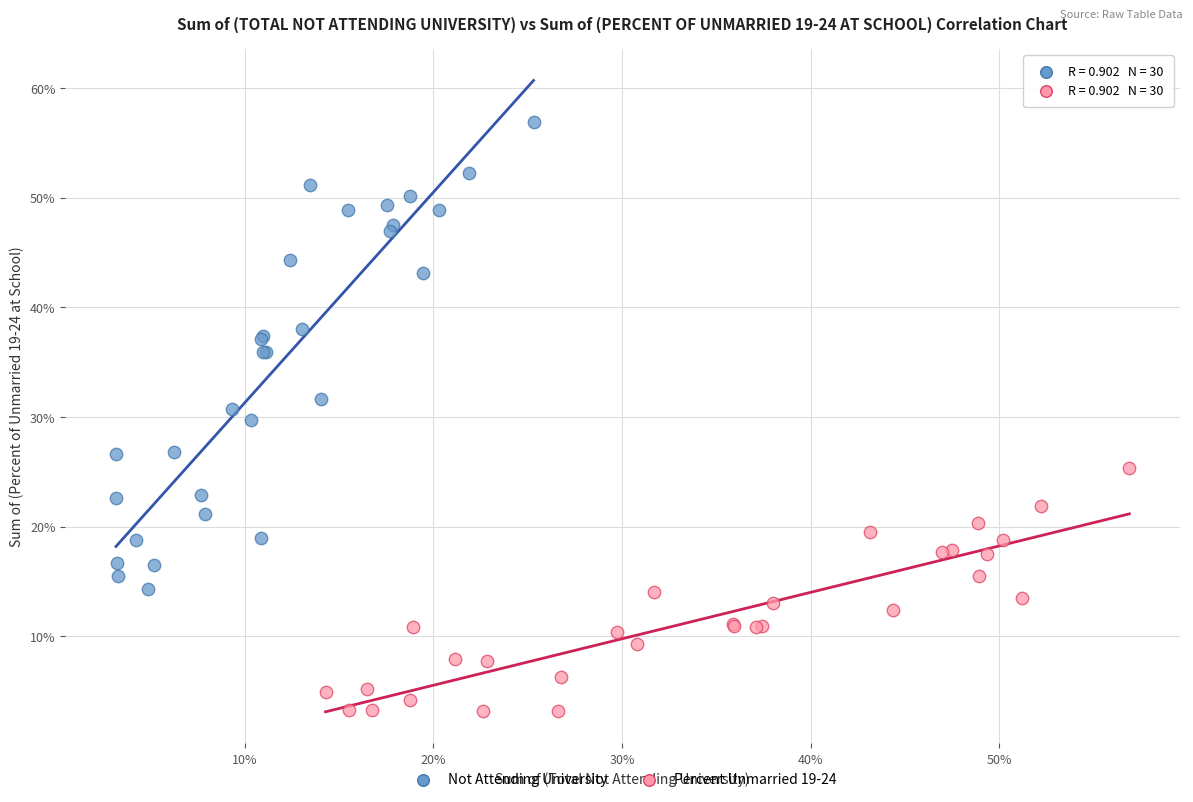

What are all the series names shown in the legend?

Not Attending University, Percent Unmarried 19-24